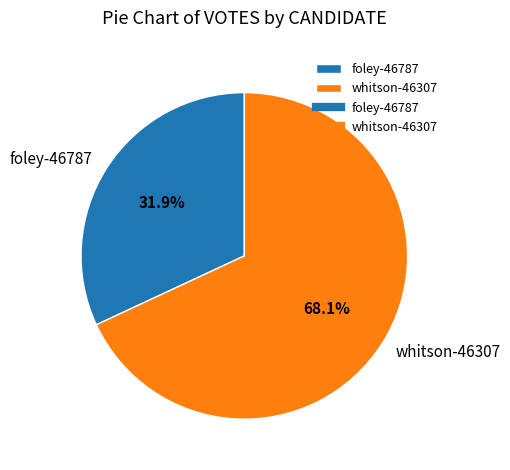

To the nearest percent, what is the average slice percentage?

50%